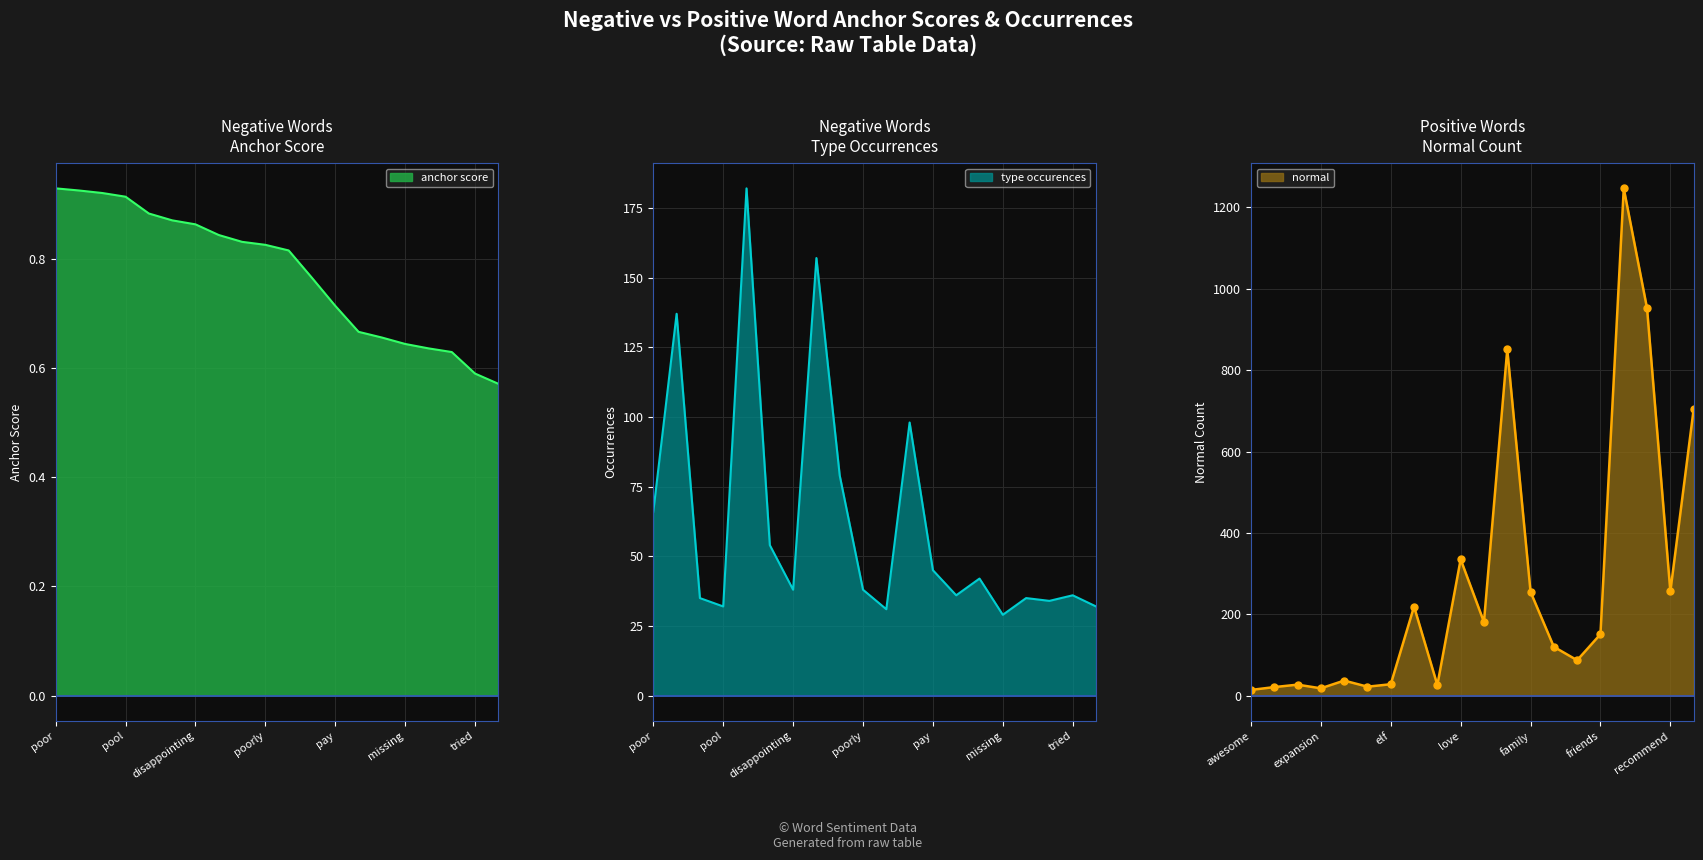

True or false: anchor score and type occurences intersect in this chart.

False